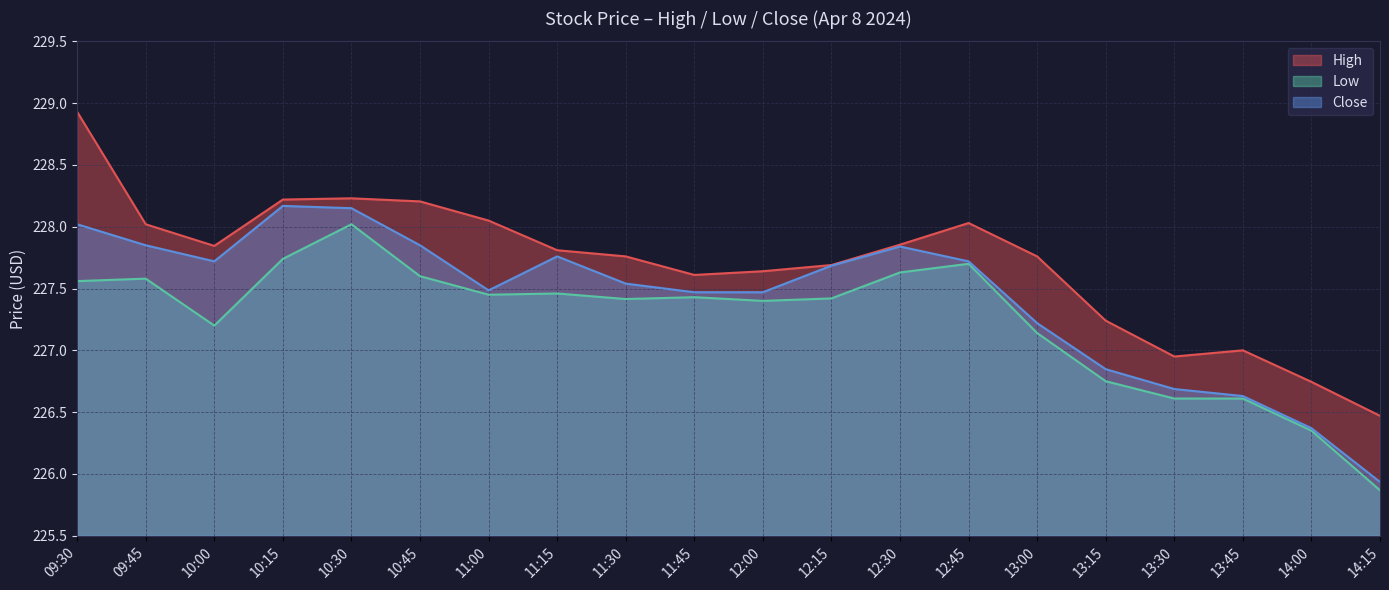

Which series has the largest total across all categories?

High